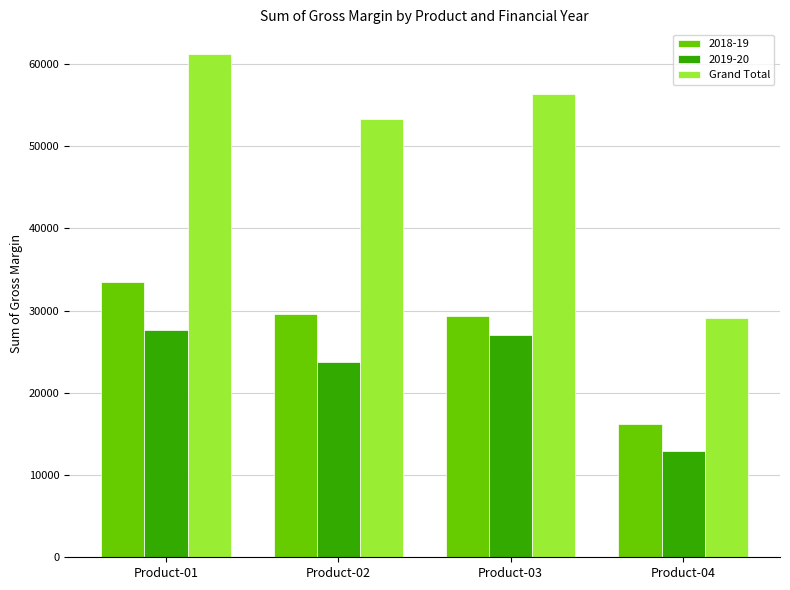

Count the number of data series in this chart.

3